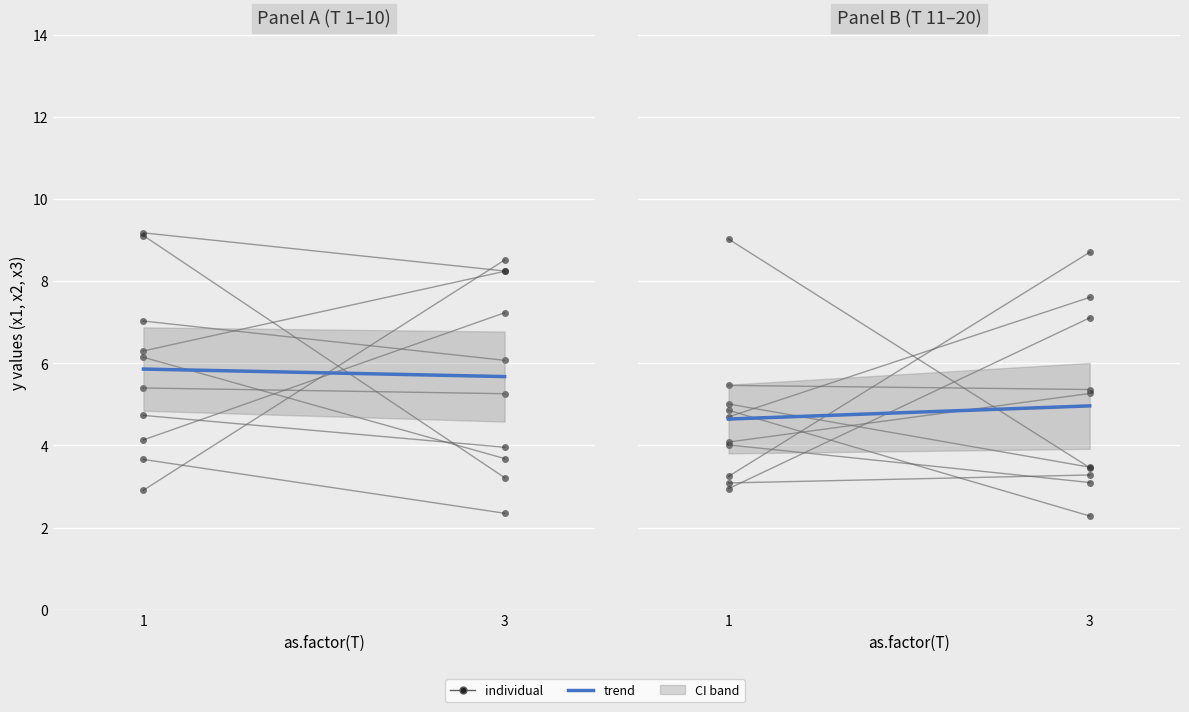

Which series has the largest total across all categories?

trend